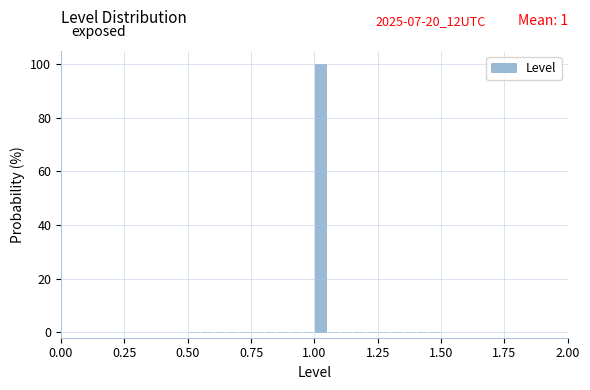

Around what value on the x-axis is the tallest bar? Give the approximate position of its centre, as read against the axis.

1.05